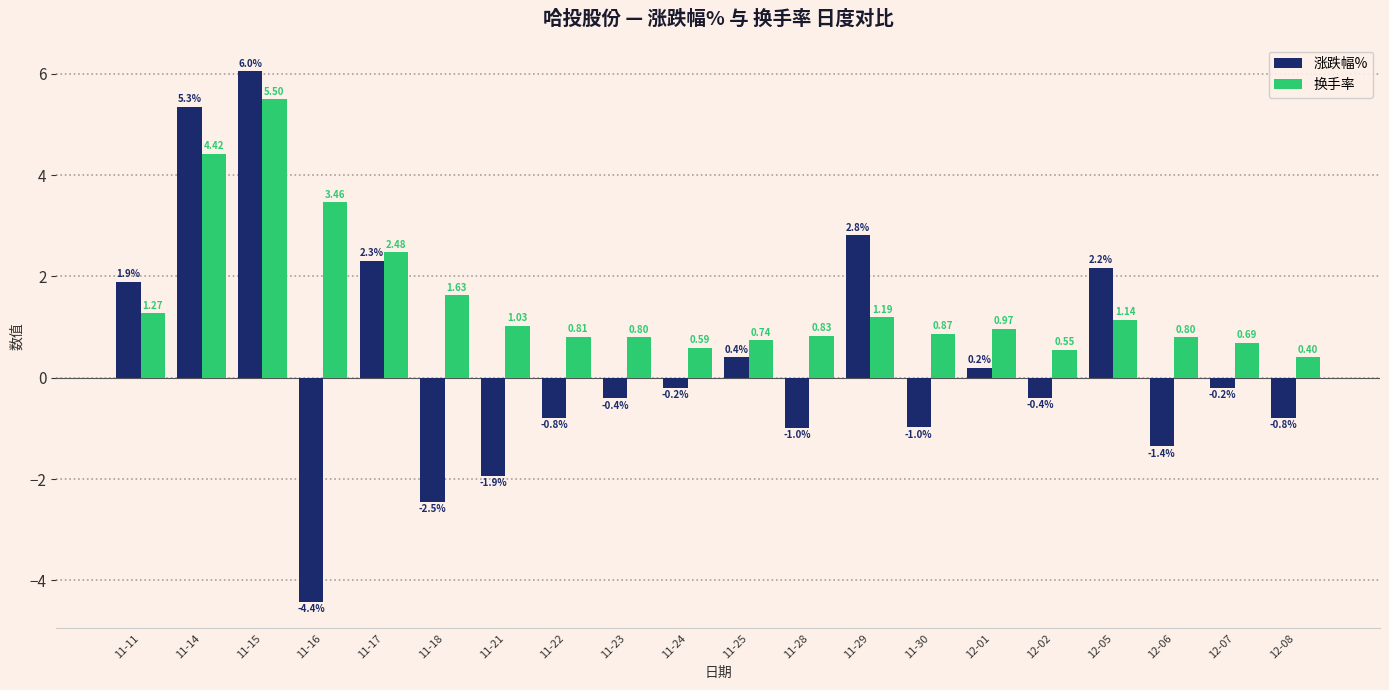

At which category is the sum across all series the highest?

11-15